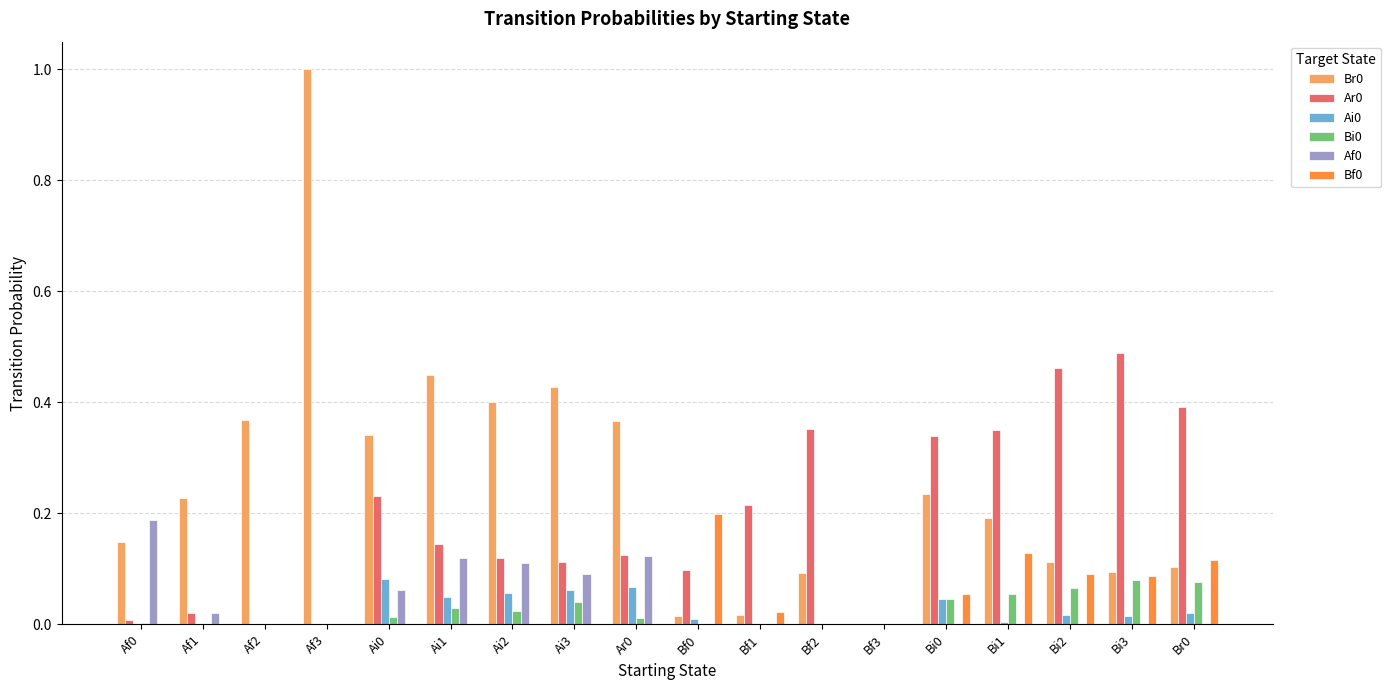

True or false: Af0 has a value of 0.1 at Ai3.

True